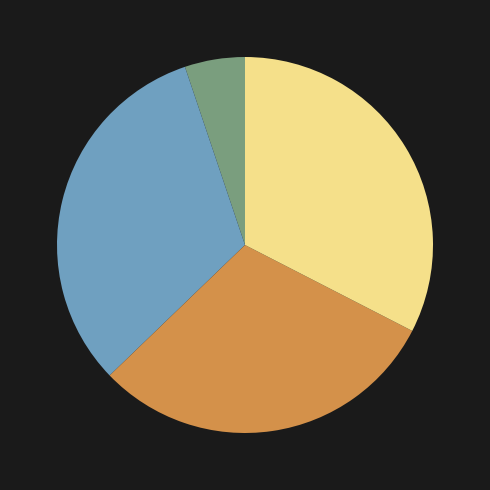

Does any single category account for the majority?

No